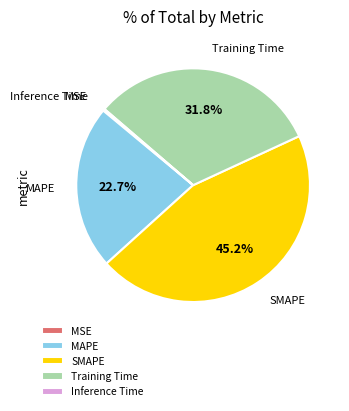

Is there any slice that represents more than half of the pie?

No